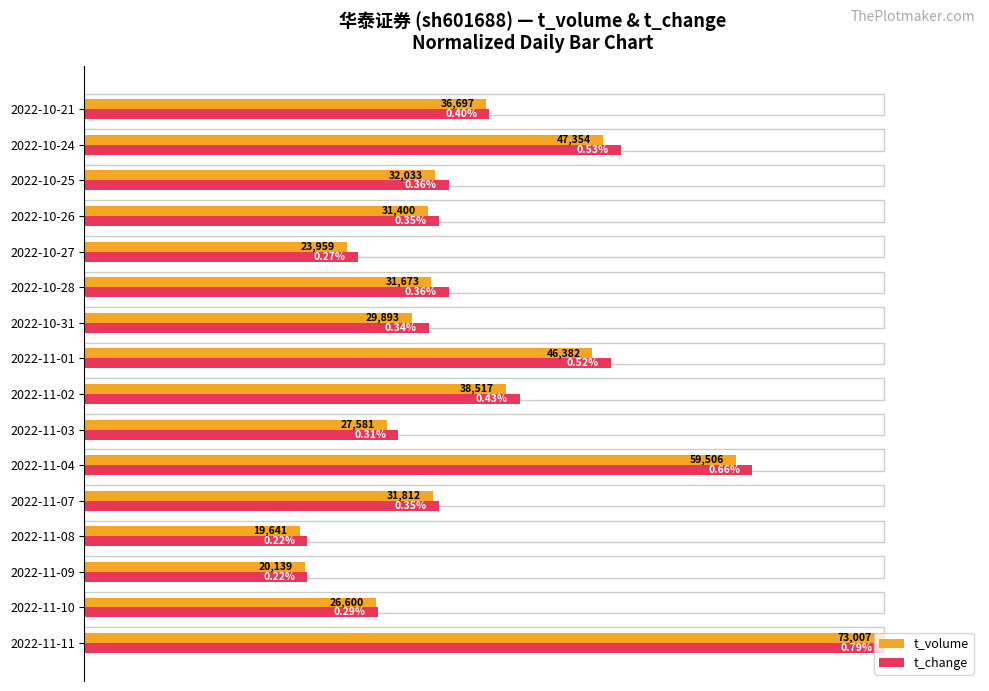

How many groups of bars are there?

16